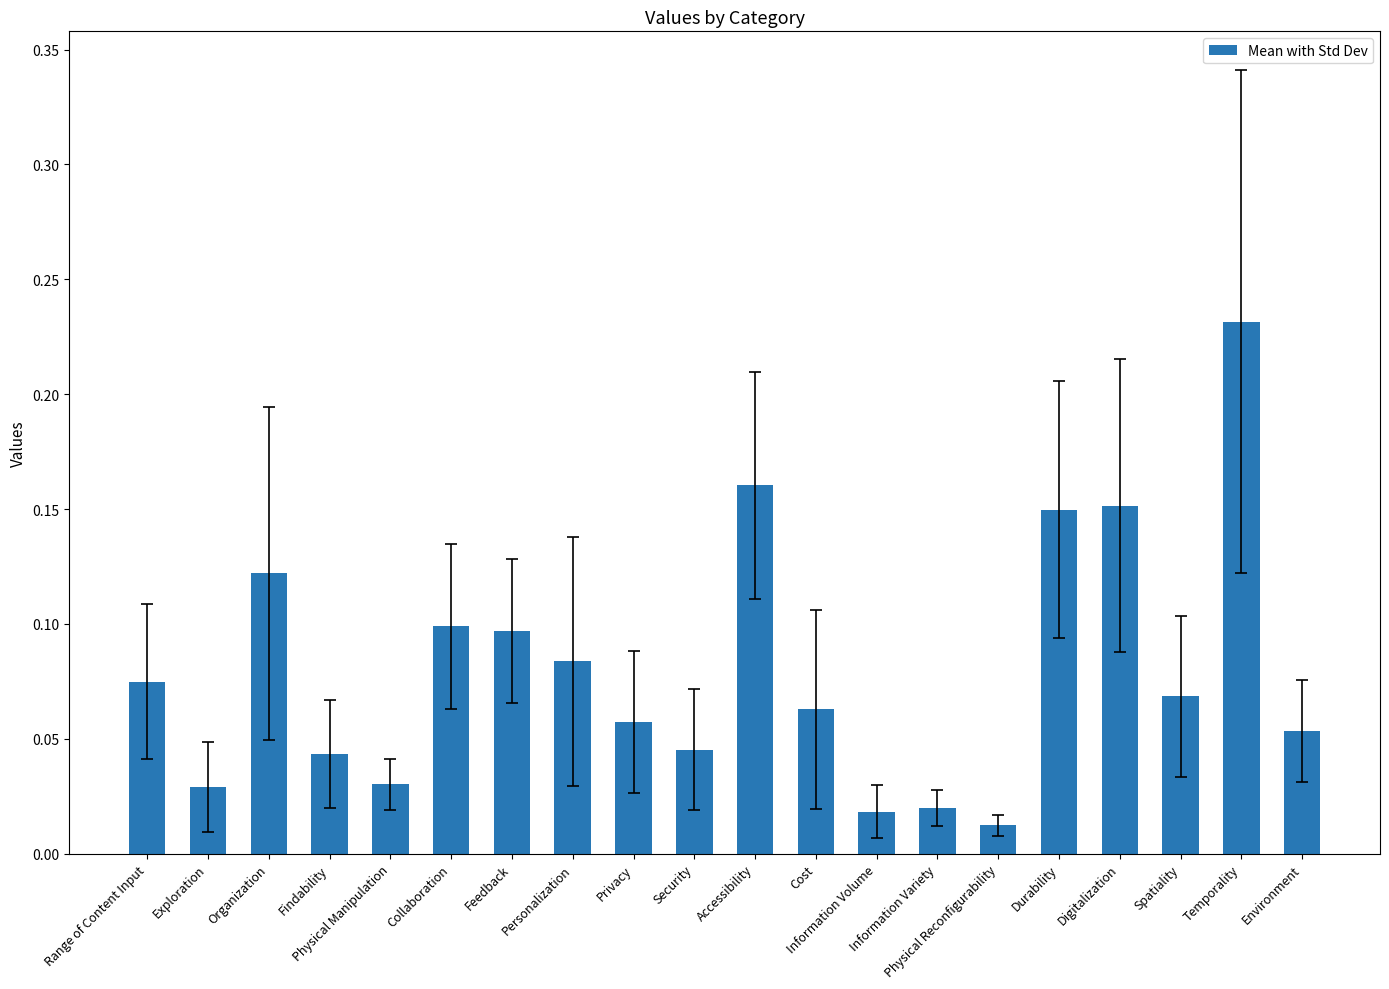

What is the sum of all values?

1.6